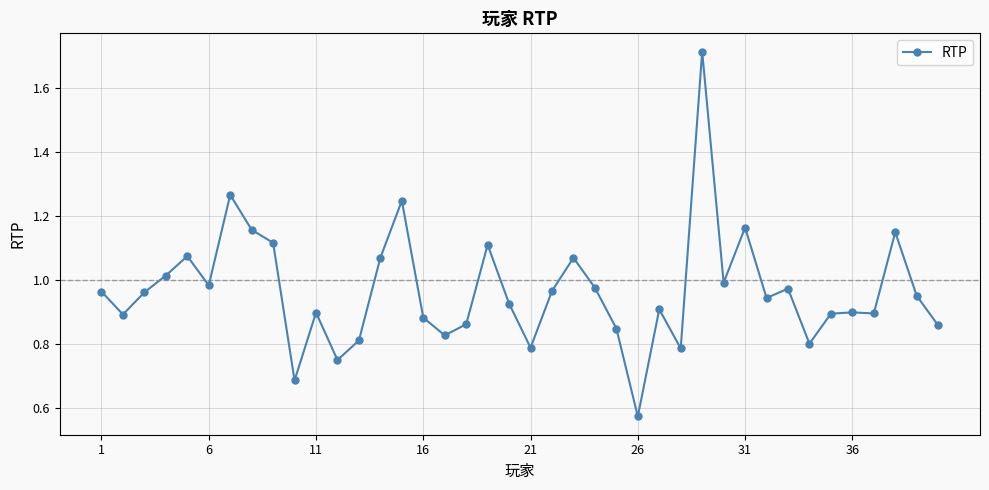

True or false: the data has more than 1 interior local peaks.

True